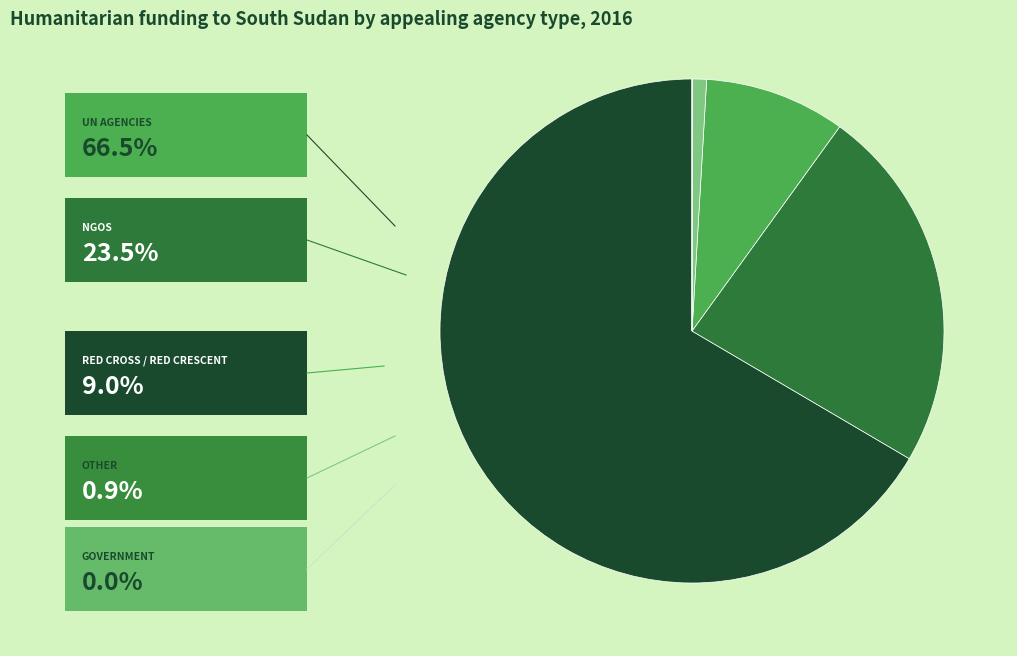

Is there any slice that represents more than half of the pie?

Yes